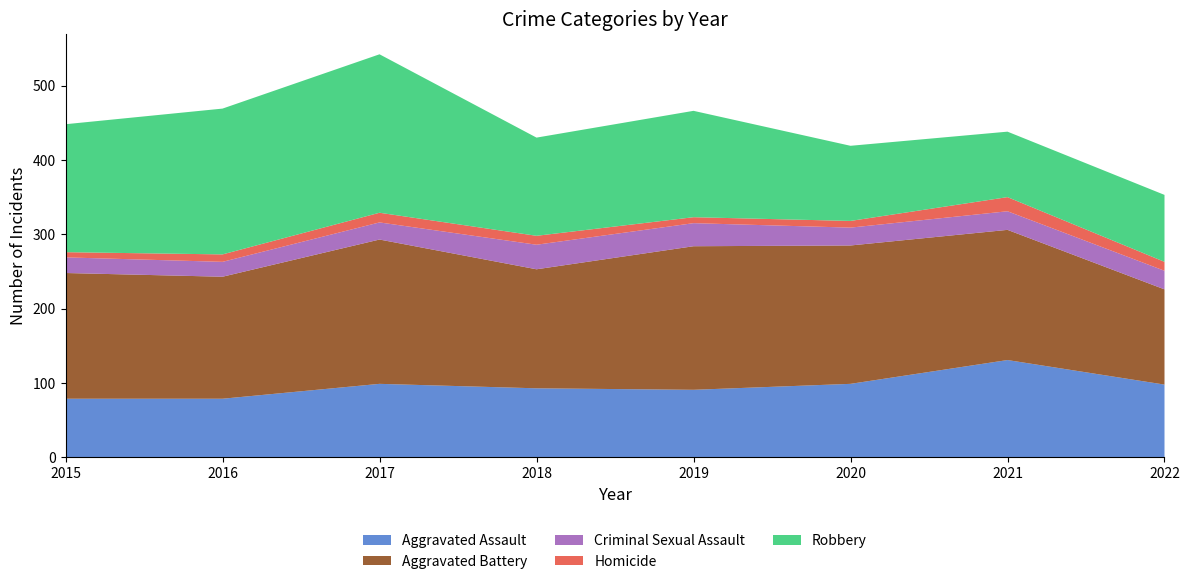

Reading left to right, what are all the values shown in this chart?

Aggravated Assault: 79	79	99	93	91	99	131	98
Aggravated Battery: 169	164	194	160	193	186	175	128
Criminal Sexual Assault: 21	20	23	33	31	24	25	25
Homicide: 7	10	13	12	8	9	19	12
Robbery: 172	196	213	132	143	101	88	90